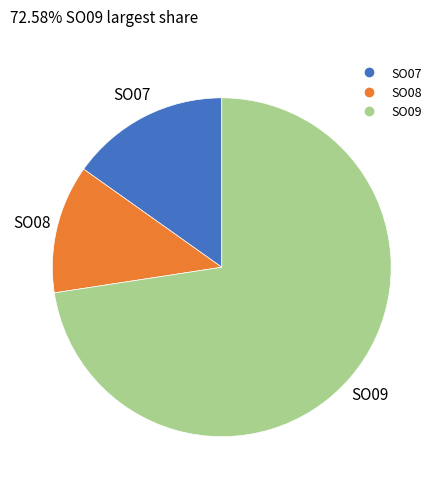

How many slices are in this pie chart?

3